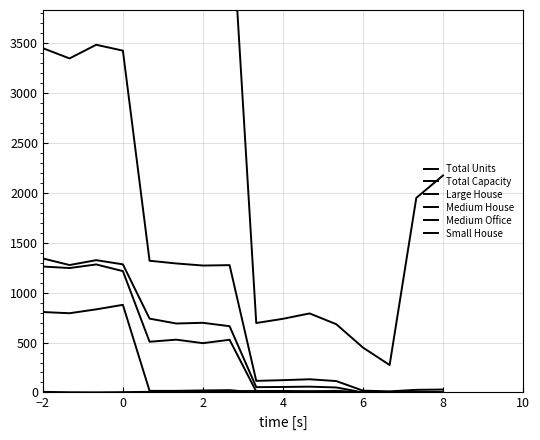

True or false: Small House has a value of 806 at −2.

True